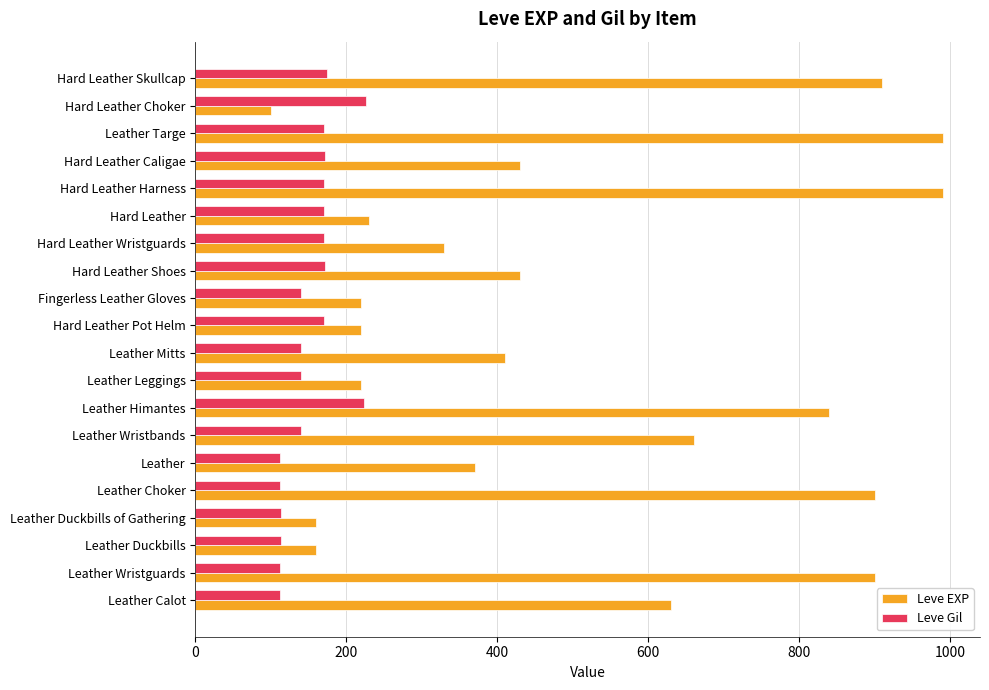

What is the approximate value of Leve Gil at Leather Himantes, to the nearest 5?

225